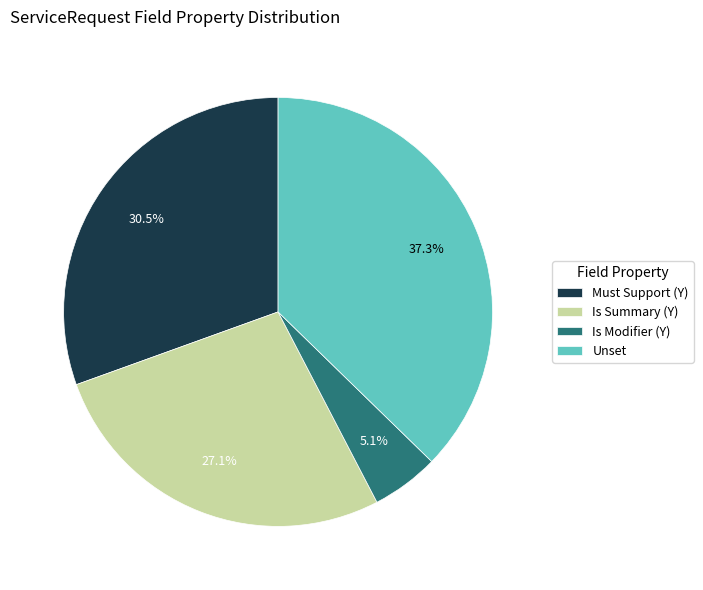

How much of the chart is everything except Is Summary (Y)?

72.9%